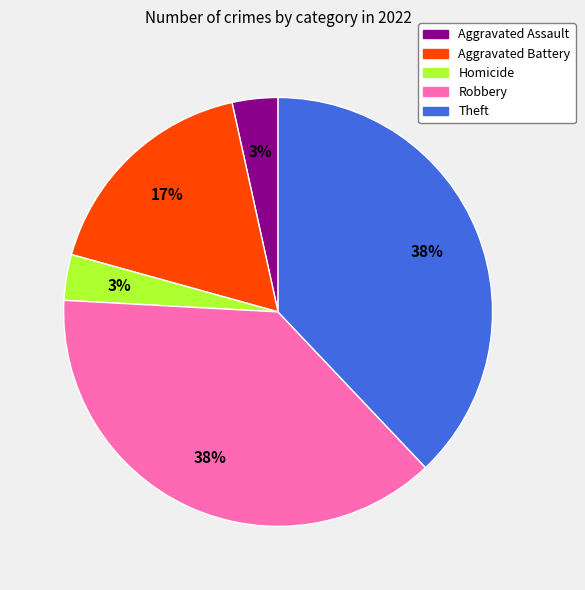

Is there any slice that represents more than half of the pie?

No